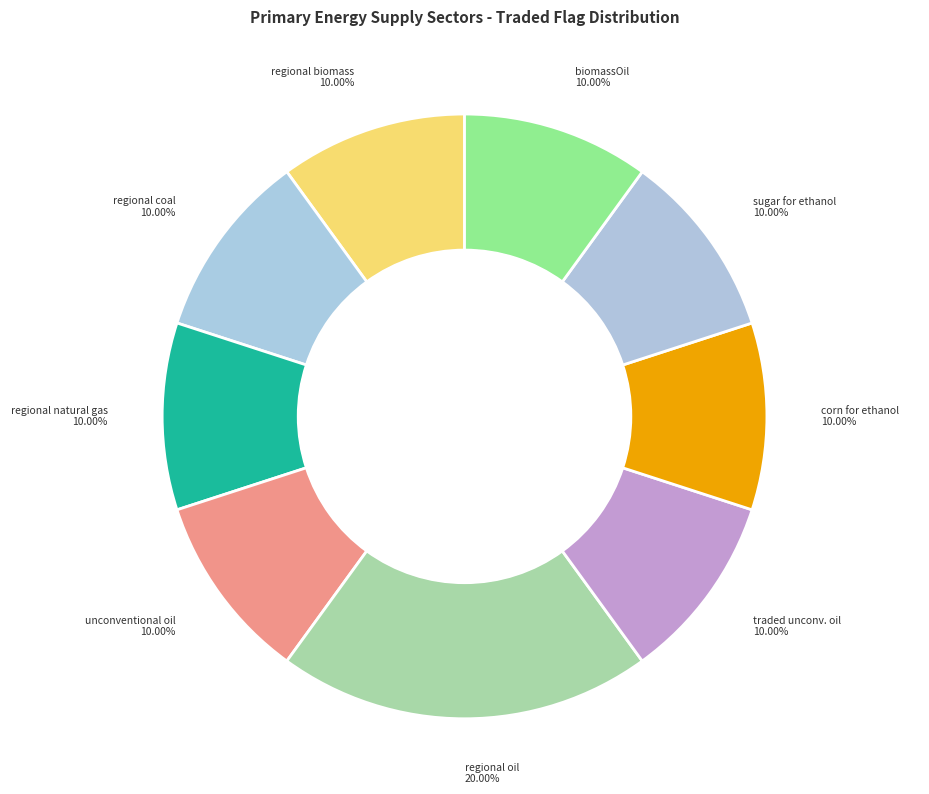

Does any single category account for the majority?

No